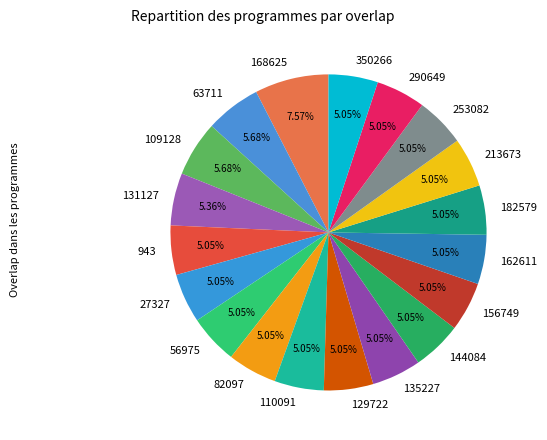

Is it true that 63711 is 6% of the pie?

True